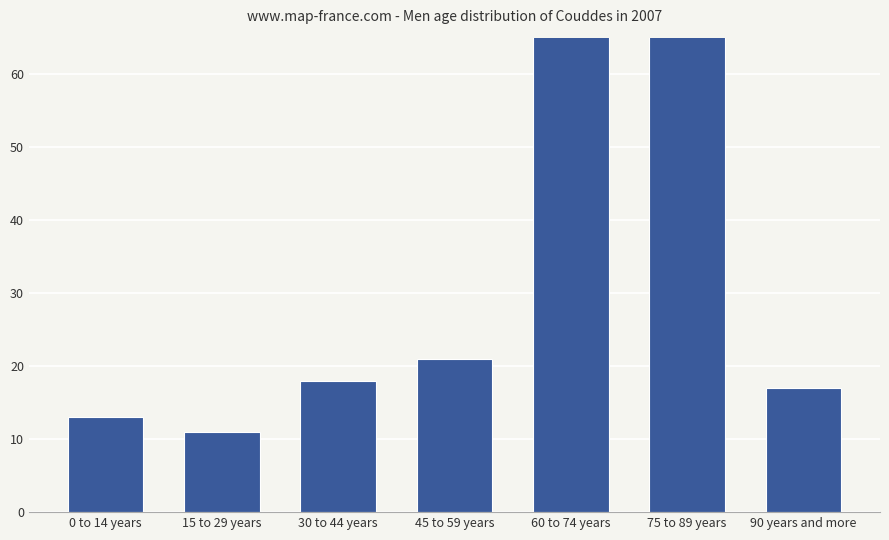

How many categories are shown in the chart?

7